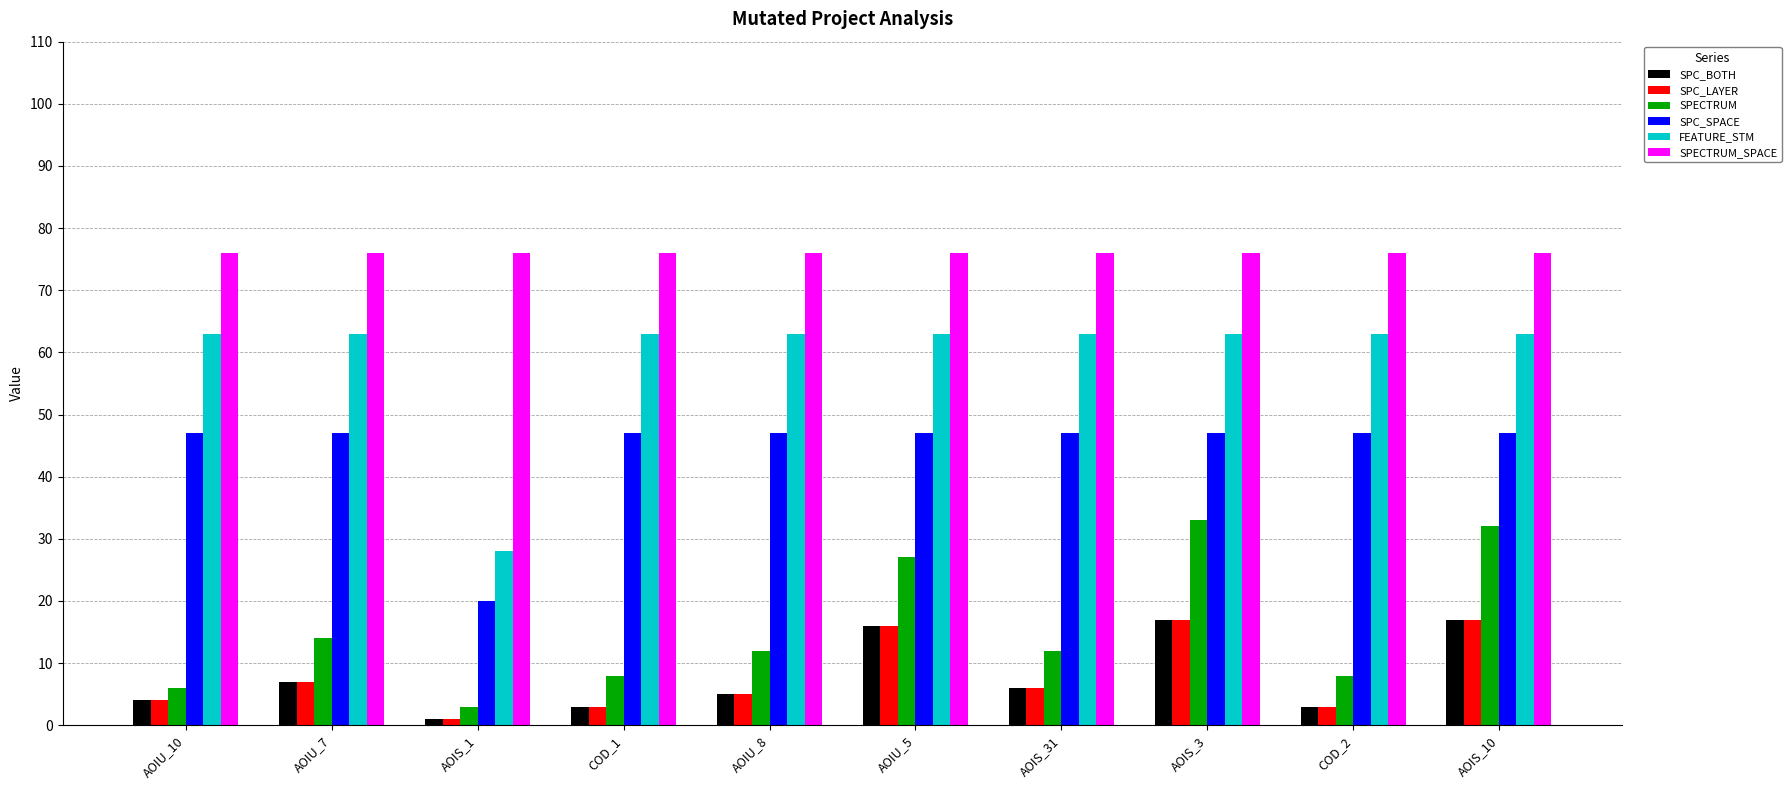

What is the average value of the SPC_BOTH series?

8